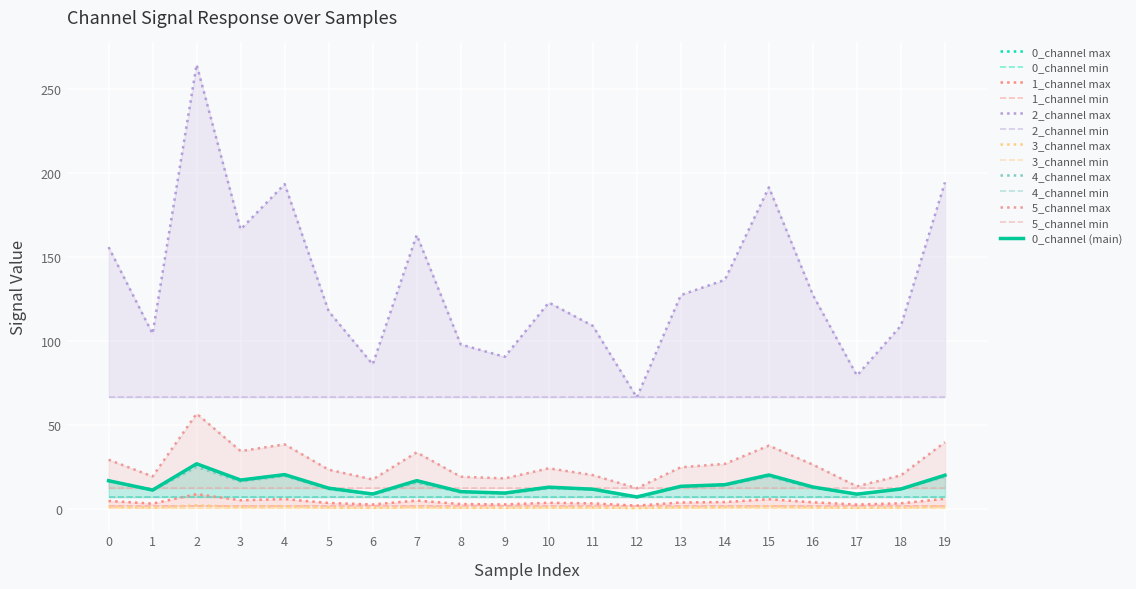

Rank the categories by 0_channel value from lowest to highest.

12, 17, 6, 9, 8, 1, 11, 18, 5, 10, 16, 13, 14, 0, 7, 3, 19, 15, 4, 2